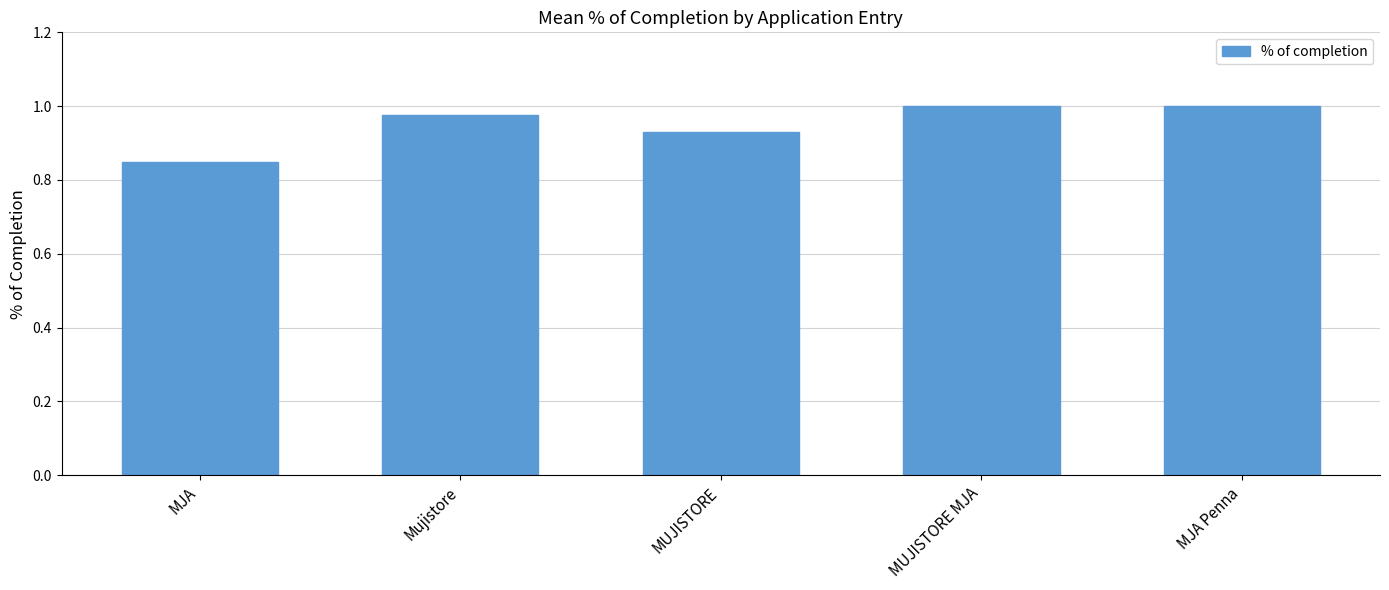

What is the sum of all values?

4.8